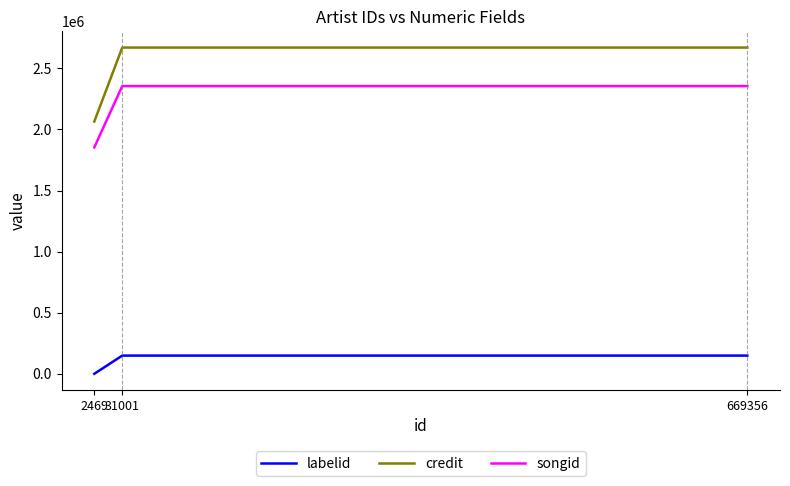

The labelid series shows 149444 at 669356. True or false?

True